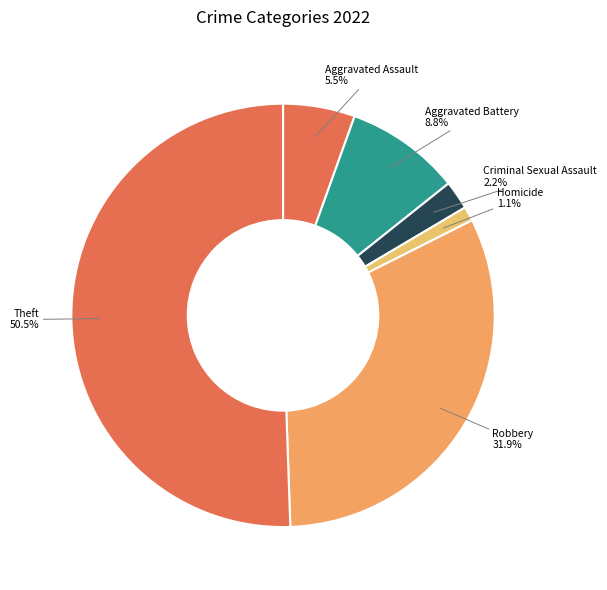

Which slice represents more than half of the pie?

Theft